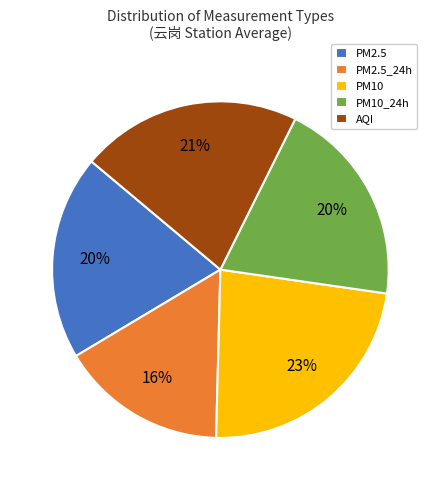

How many segments does this pie chart have?

5